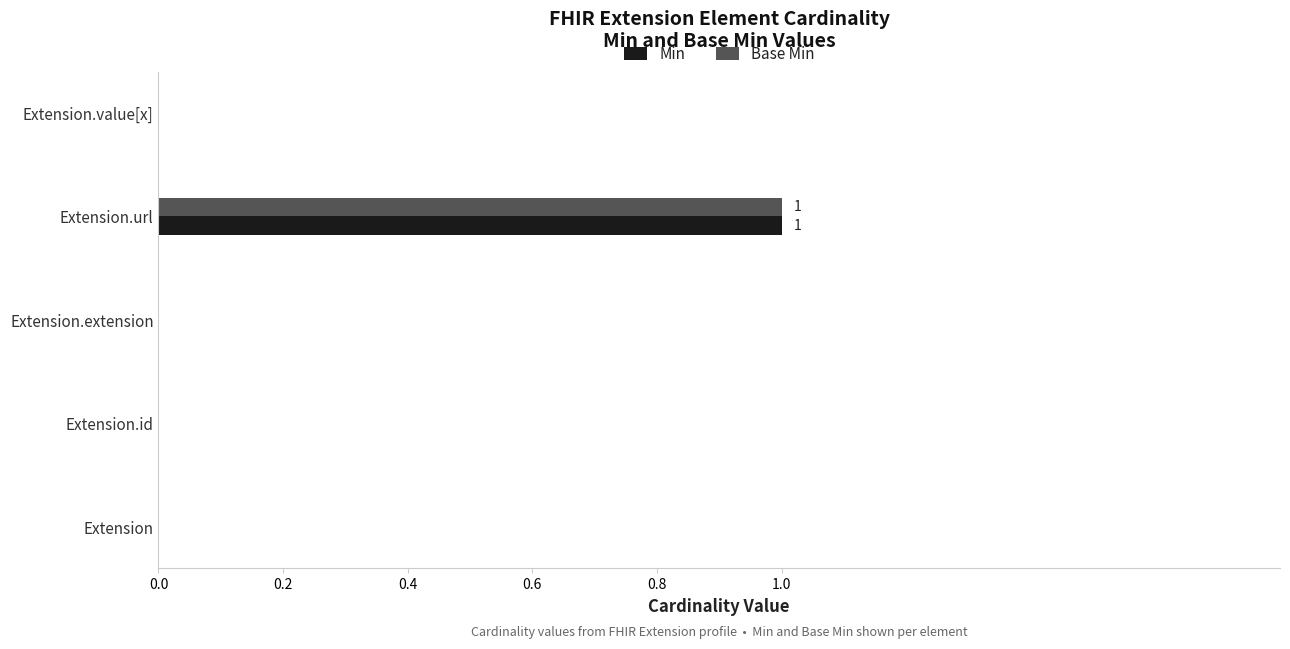

True or false: Base Min has a value of -1 at Extension.

False